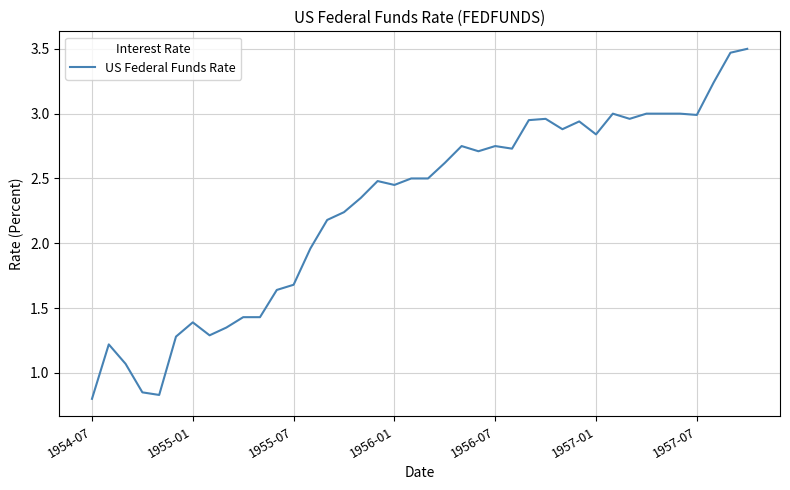

Is it true that the value at 1955-01 is 1.4?

True